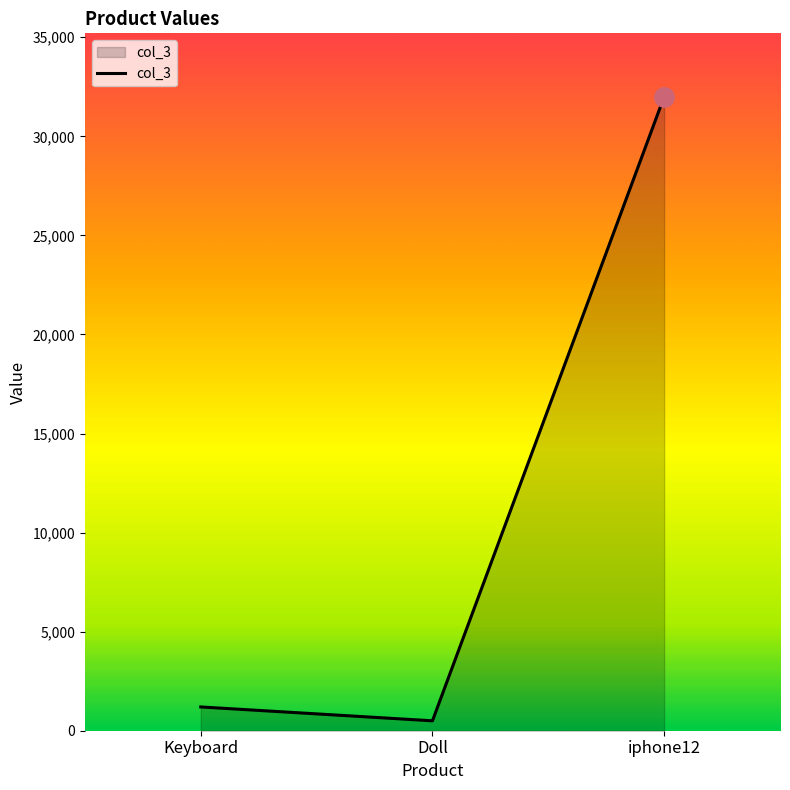

How many series are shown in this chart?

1